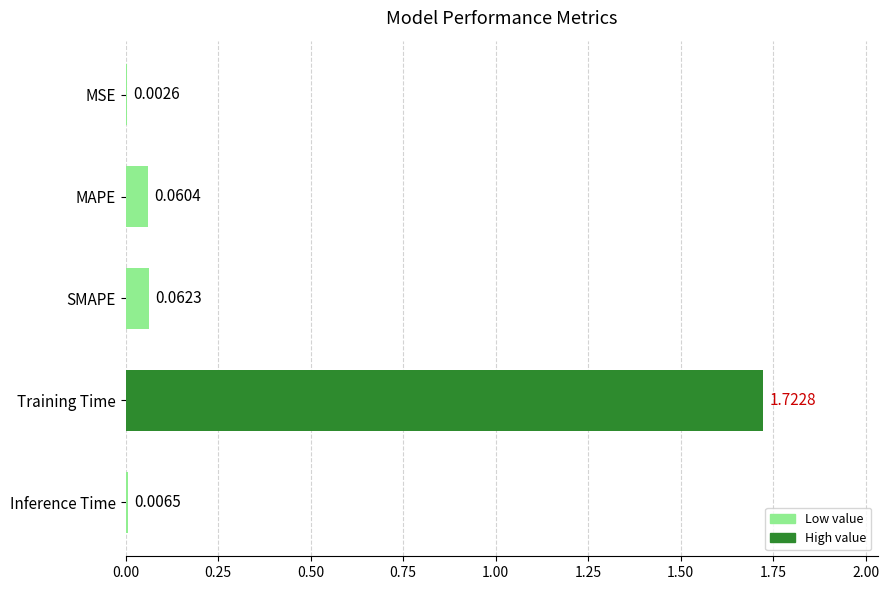

Are the bars horizontal?

Yes